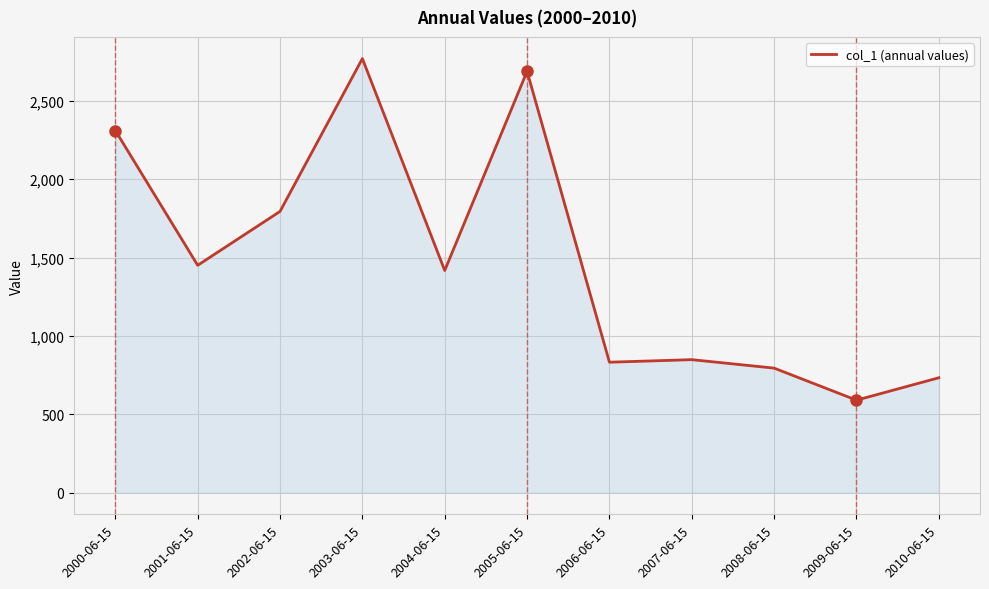

How many values exceed 1417?

6